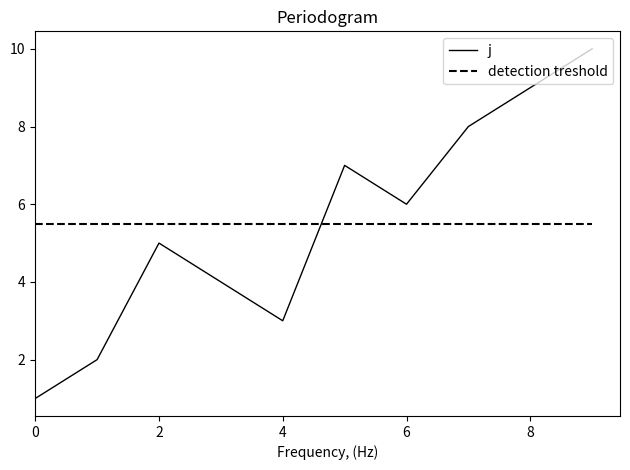

Rank the series by their maximum value, from highest to lowest.

j, detection treshold